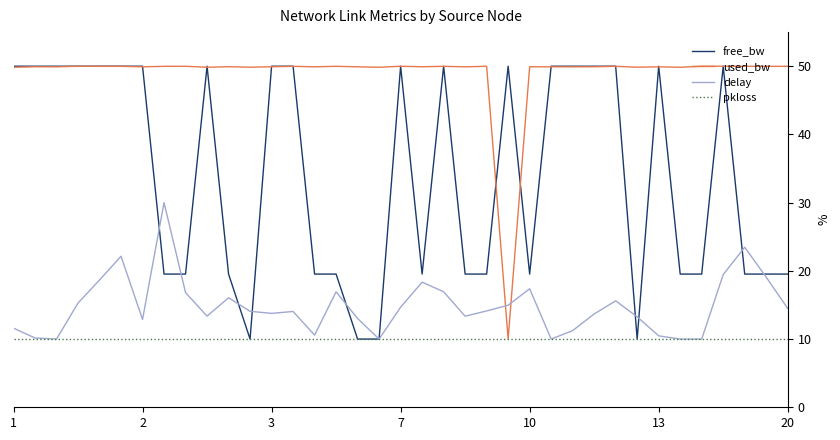

What is the difference between the maximum and second lowest values in the delay series?

20.0